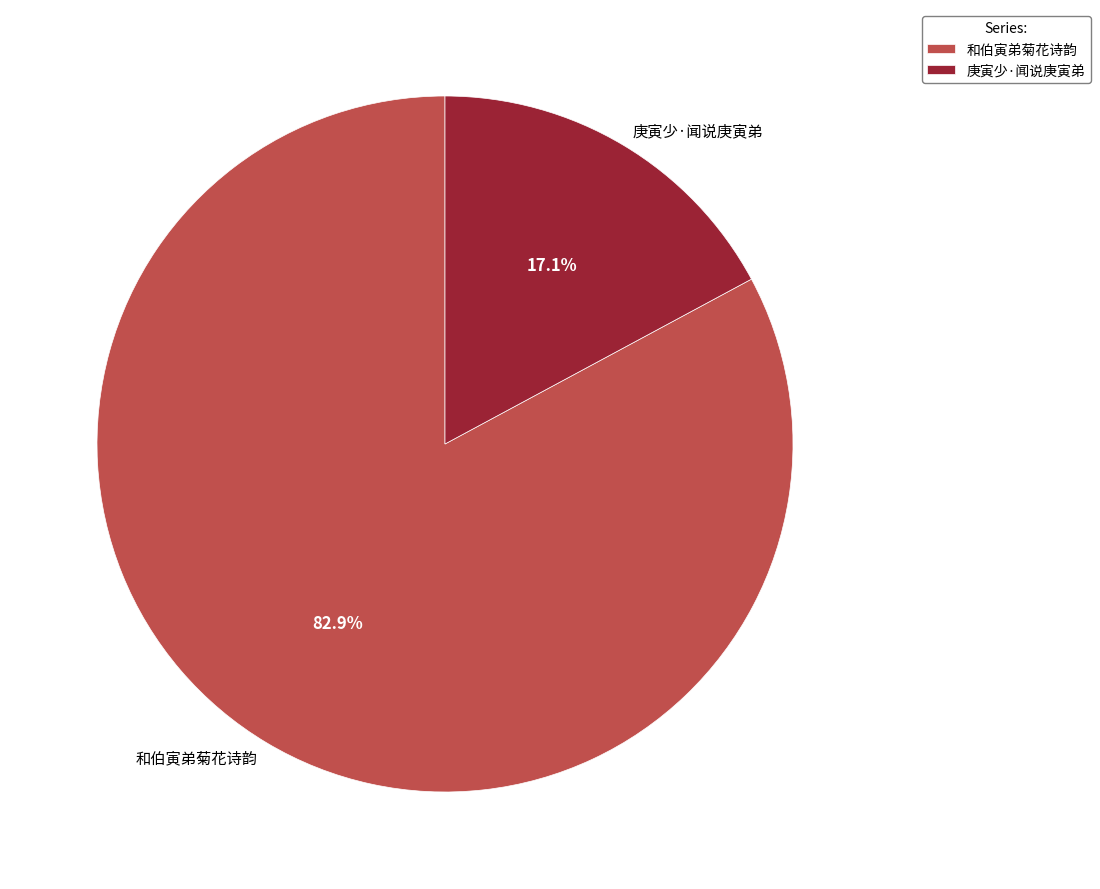

Count the number of slices in the pie.

2